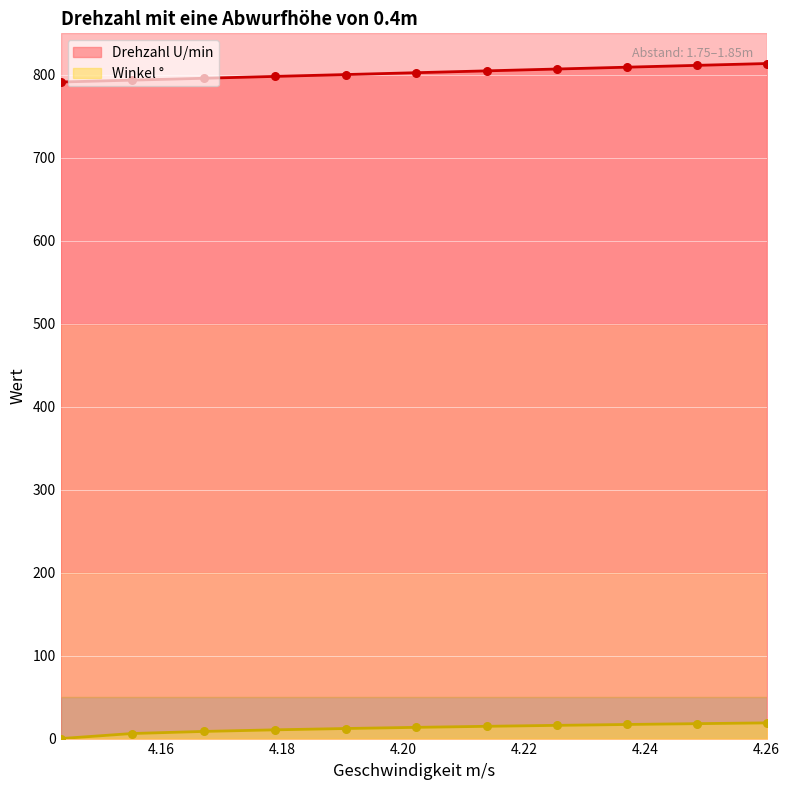

What is the total value across all series at 4.155189526363388?

799.7